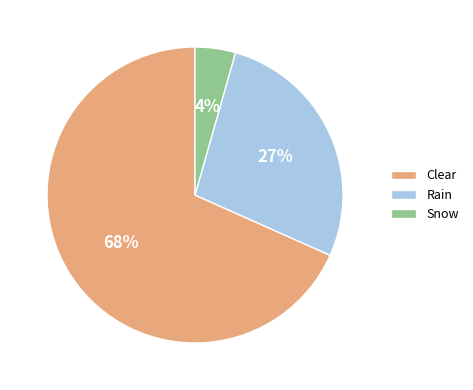

Rank the categories by value from lowest to highest.

Snow, Rain, Clear